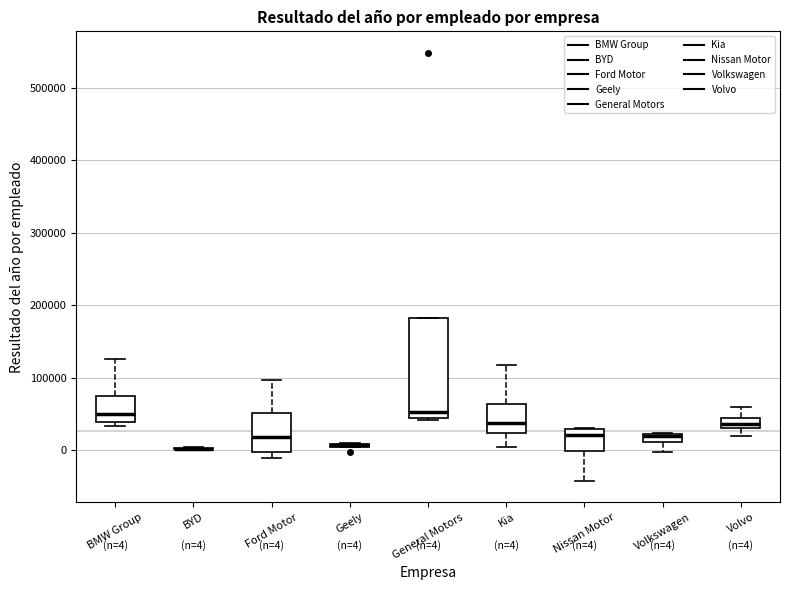

Which box is the tallest, from its lower edge to its upper edge?

General Motors